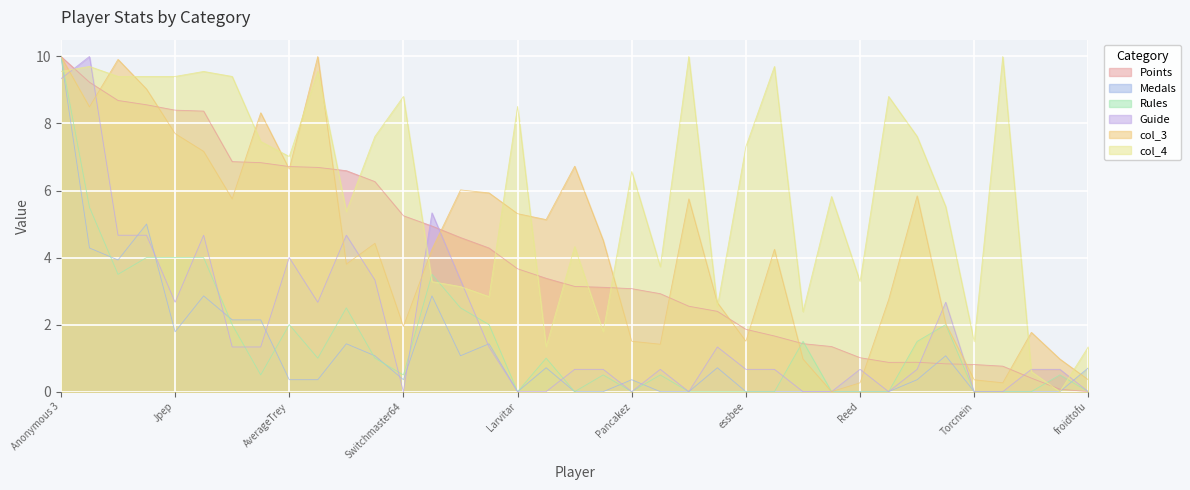

Which category has the lowest value in the Medals series?

Larvitar